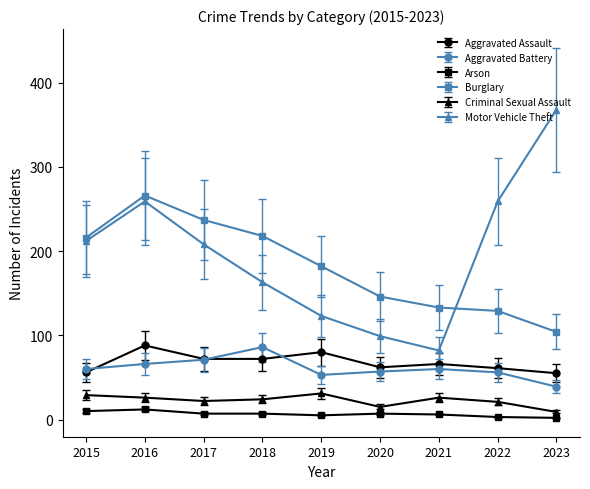

Which series changed the most between 2021 and 2022?

Motor Vehicle Theft